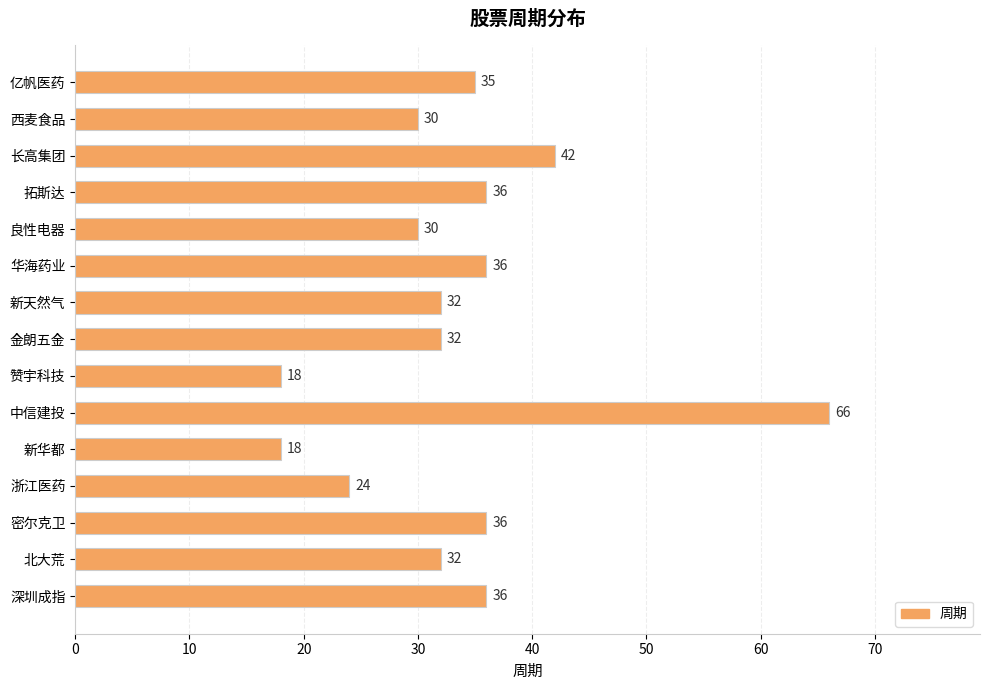

How many data points are less than 32?

5